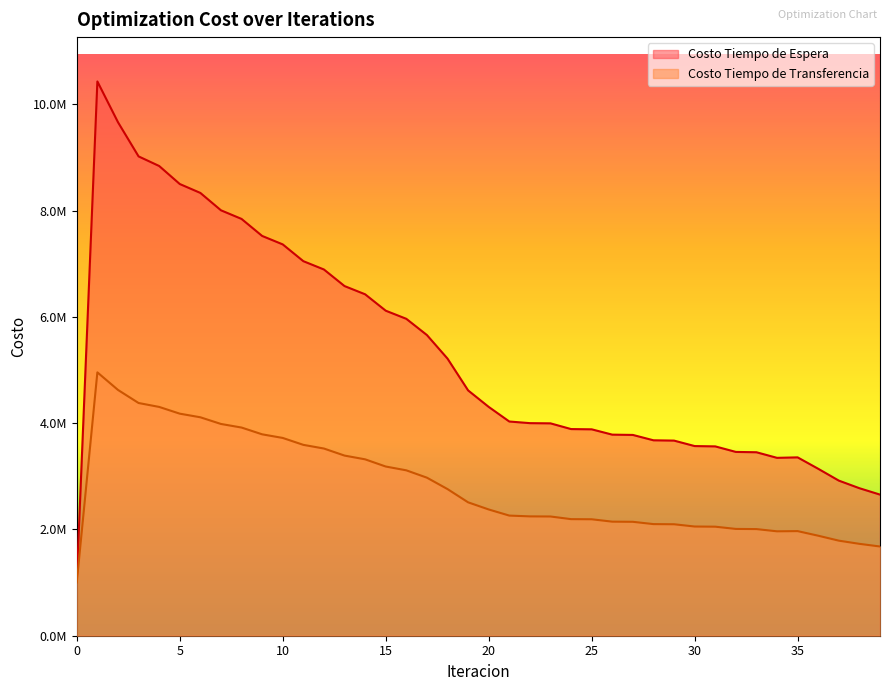

True or false: Costo Tiempo de Espera has a value of 3564182.7 at 31.

True